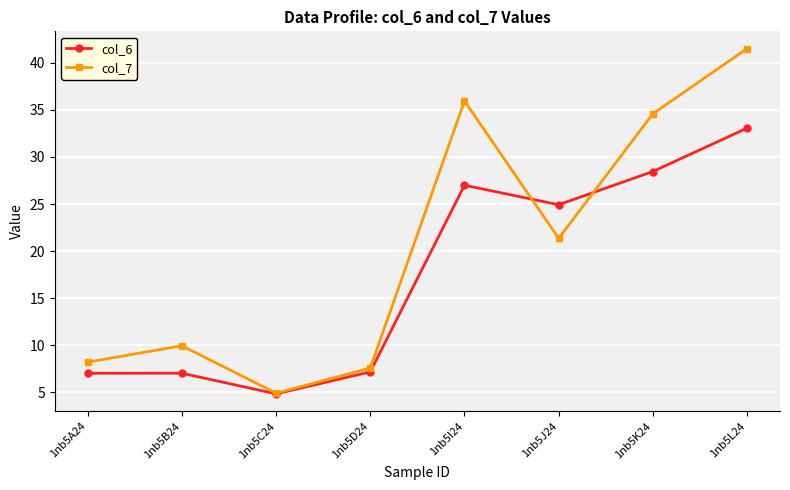

Is the value of col_7 at 1nb5J24 greater than the value of col_6 at 1nb5L24?

No